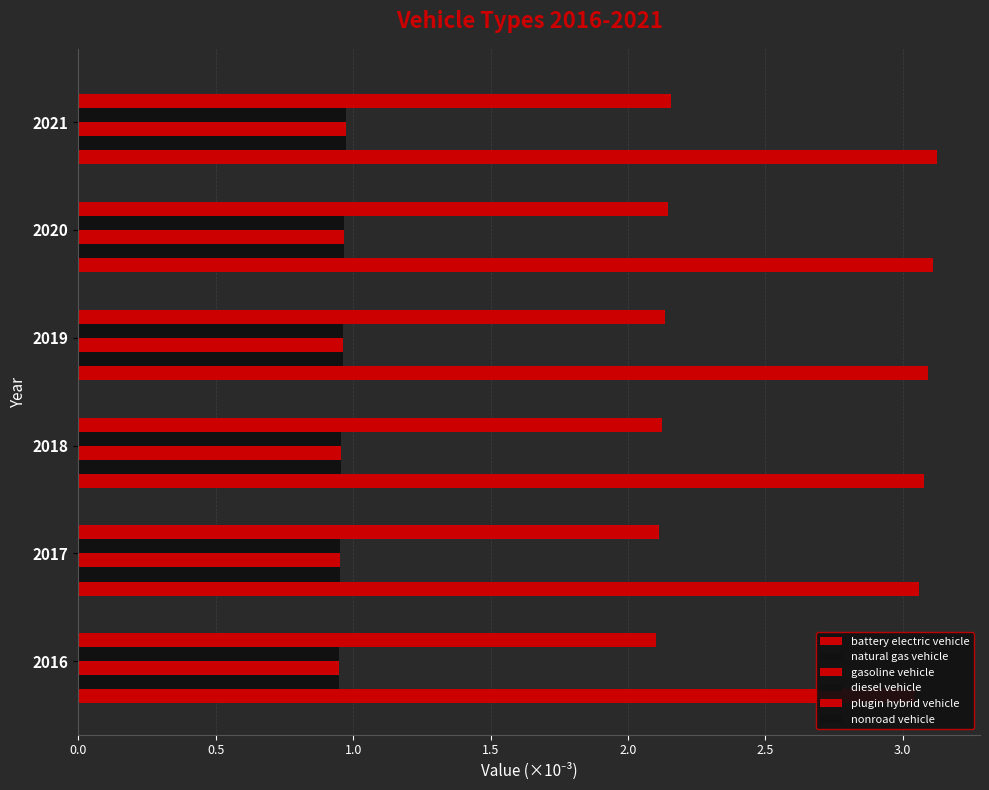

What are all the series names shown in the legend?

battery electric vehicle, natural gas vehicle, gasoline vehicle, diesel vehicle, plugin hybrid vehicle, nonroad vehicle